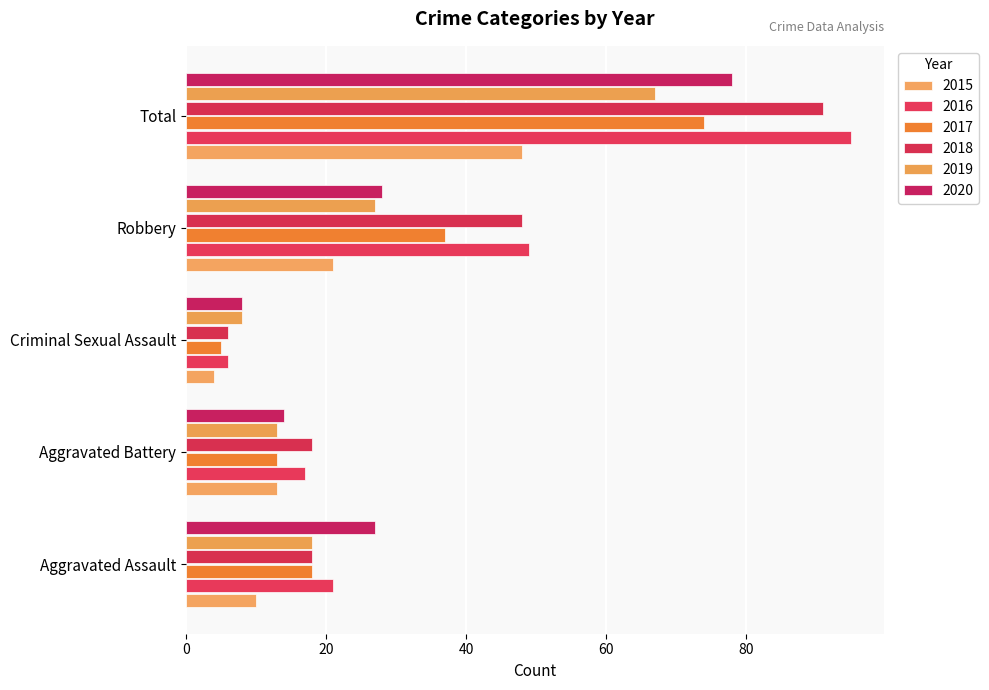

What position from the right is Robbery?

2